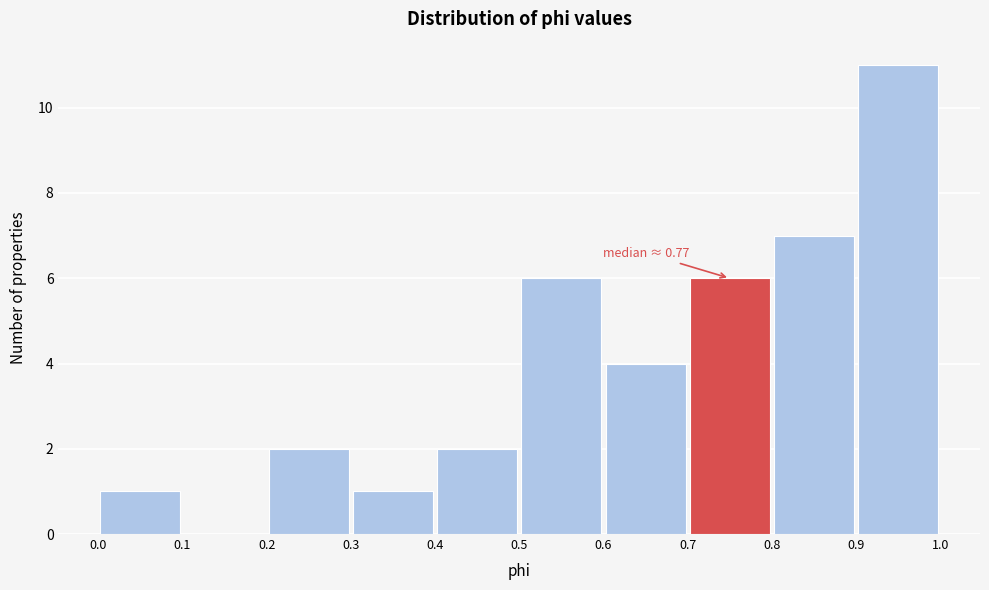

Which range on the x-axis has the tallest bar?

0.9 to 1.0